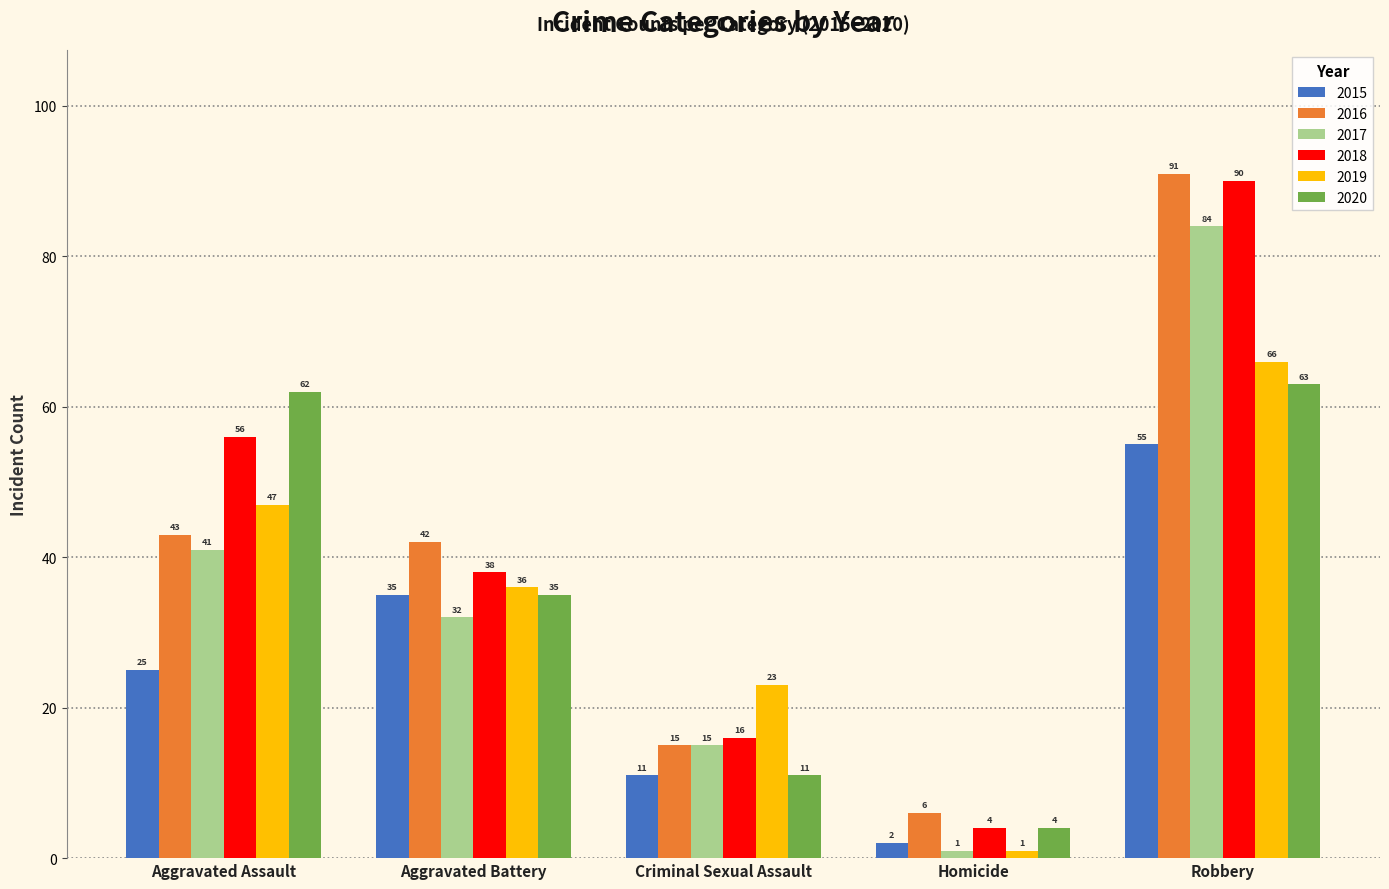

What is the label of the 2nd bar from the right?

Homicide